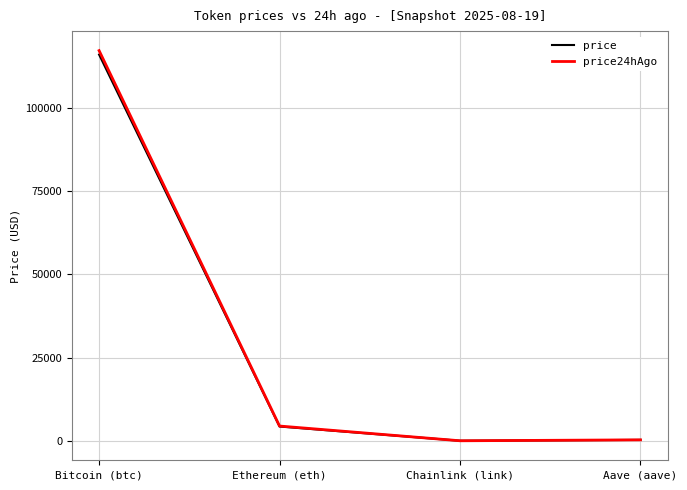

At which category is the sum across all series the highest?

Bitcoin (btc)